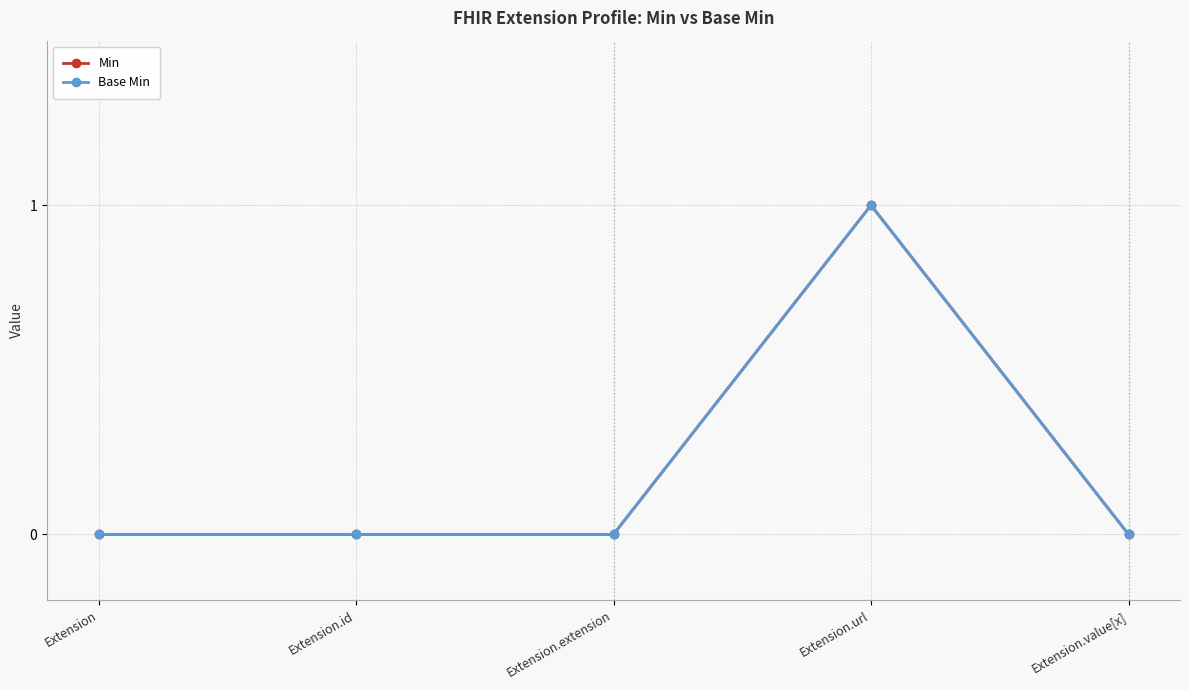

Is it true that Min equals 0 at Extension.value[x]?

True